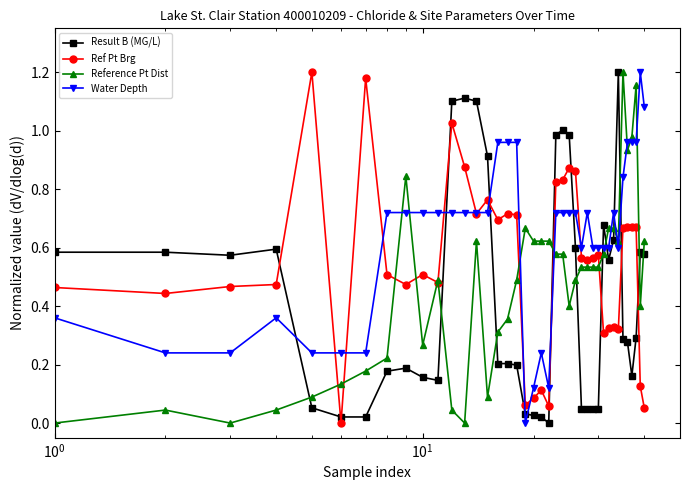

True or false: Result B (MG/L) and Reference Pt Dist intersect in this chart.

True